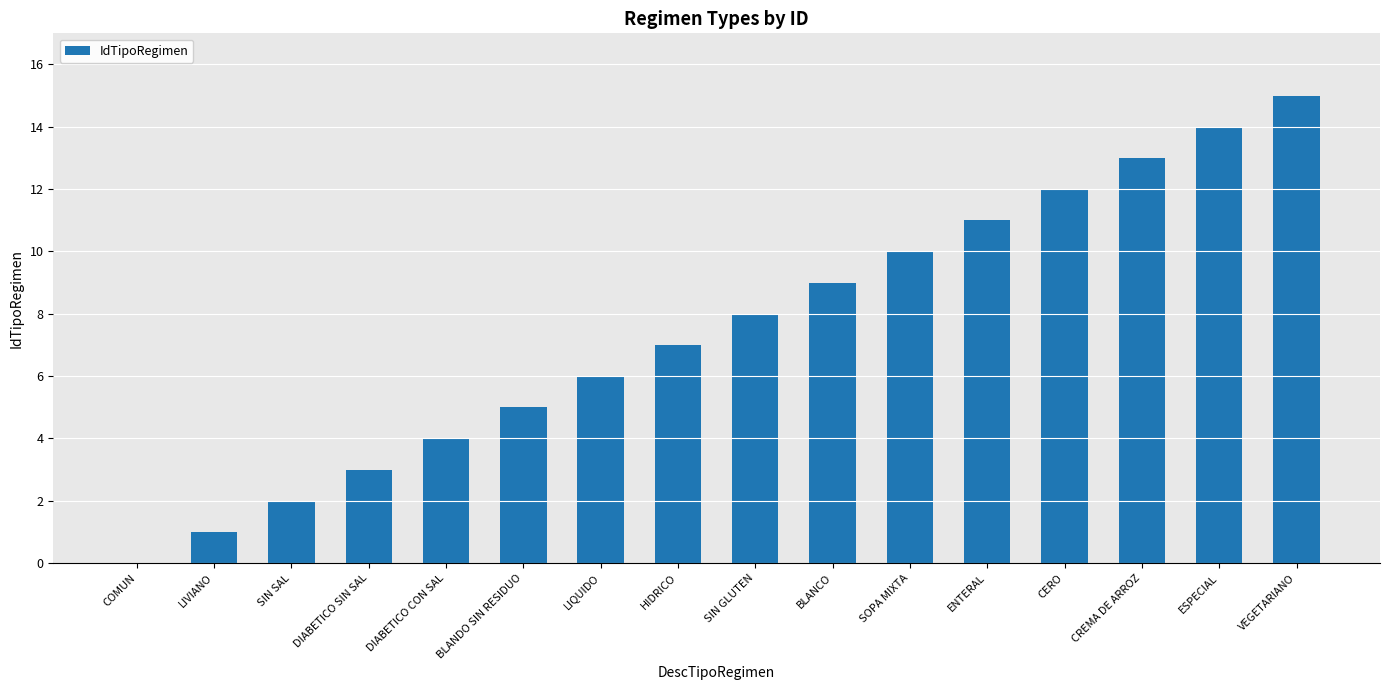

Reading right to left, list all the values displayed in this chart.

15	14	13	12	11	10	9	8	7	6	5	4	3	2	1	0